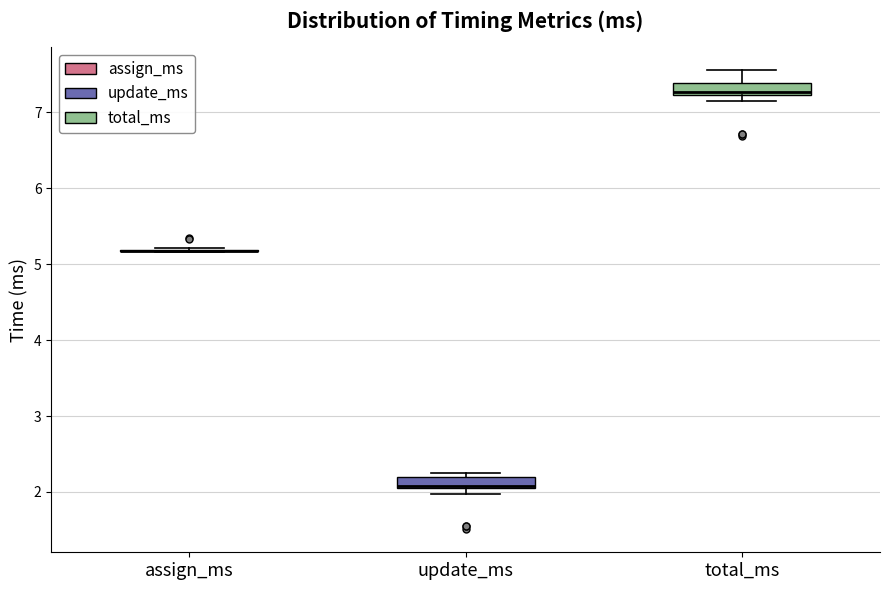

Where does the median line of the box for total_ms sit on the y-axis? The values are not printed on the chart, so give them approximately, as read against the axis.

7.3